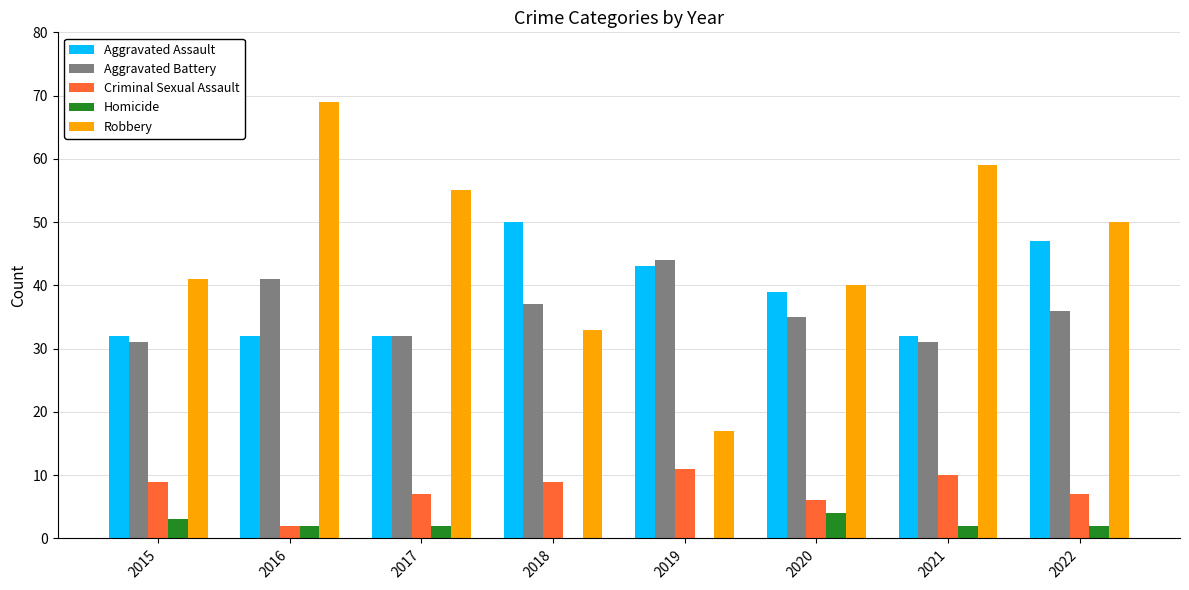

Reading left to right, what are all the values shown in this chart?

Aggravated Assault: 32	32	32	50	43	39	32	47
Aggravated Battery: 31	41	32	37	44	35	31	36
Criminal Sexual Assault: 9	2	7	9	11	6	10	7
Homicide: 3	2	2	0	0	4	2	2
Robbery: 41	69	55	33	17	40	59	50